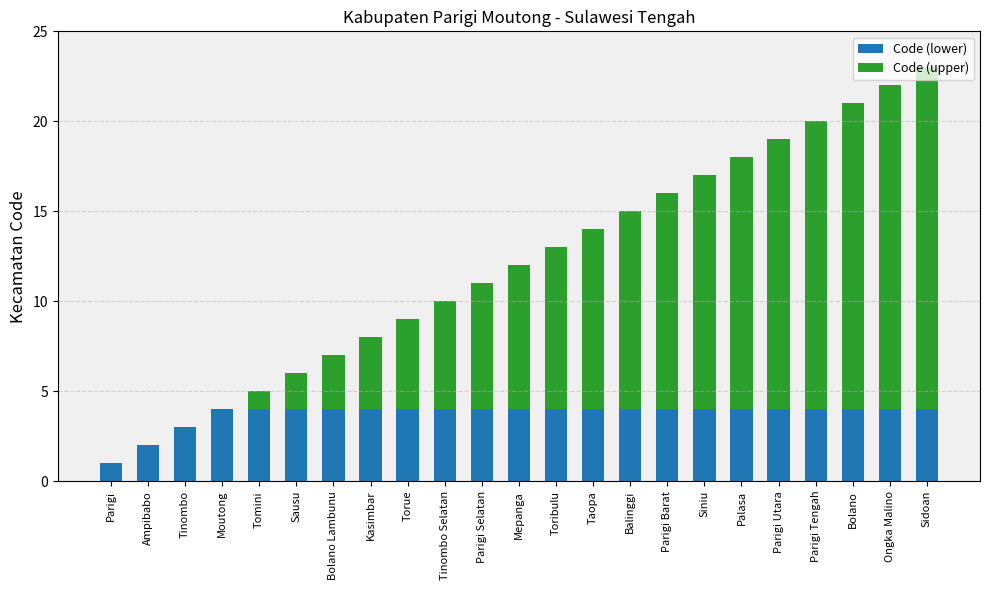

Read the Code (lower) value at Balinggi.

4